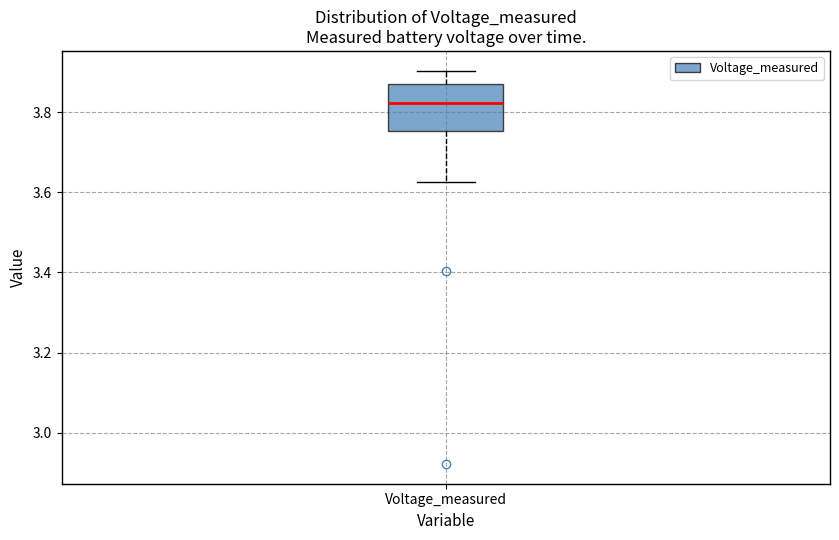

Where is the upper edge of the box for Voltage_measured on the y-axis? The values are not printed on the chart, so give them approximately, as read against the axis.

3.88